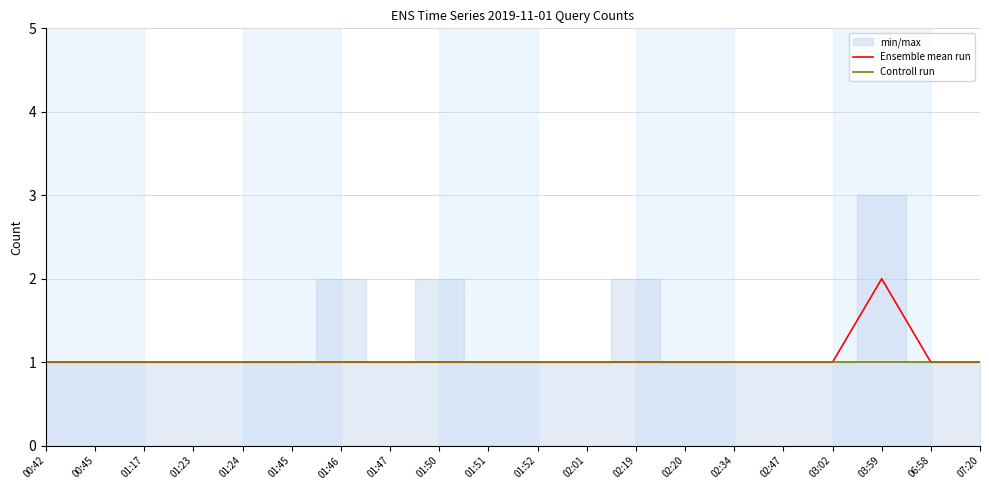

Is the value of Controll run at 02:20 greater than the value of Ensemble mean run at 01:51?

No